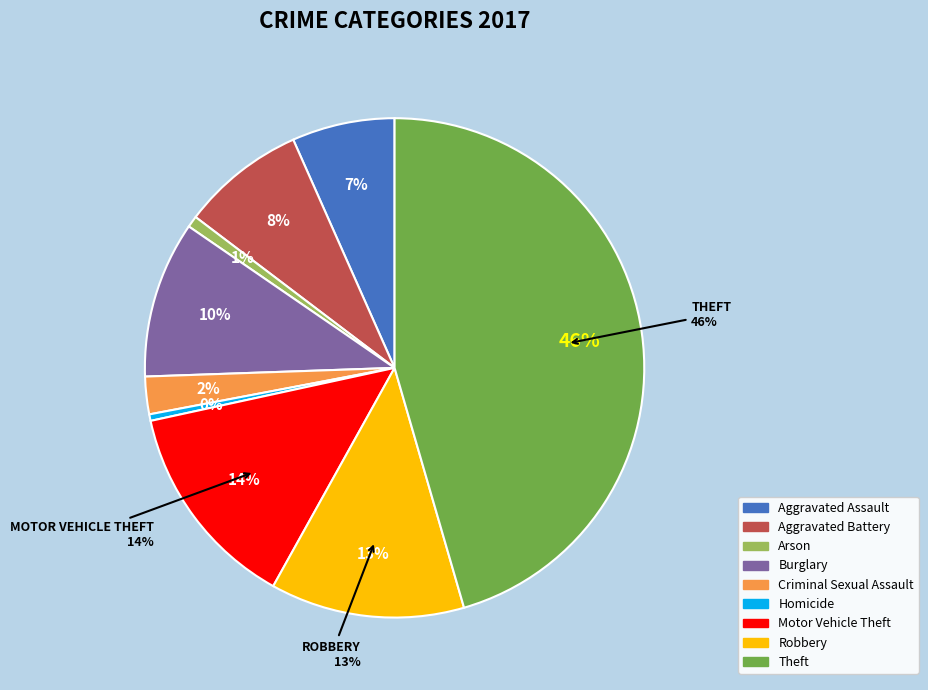

Does Robbery represent more than half of the total?

No